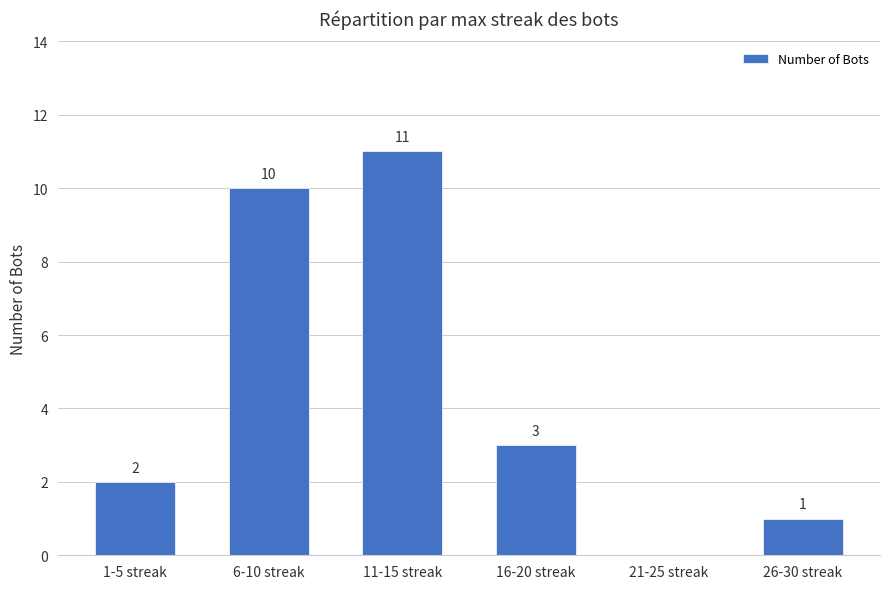

What is the change in value from 11-15 streak to 26-30 streak?

-10